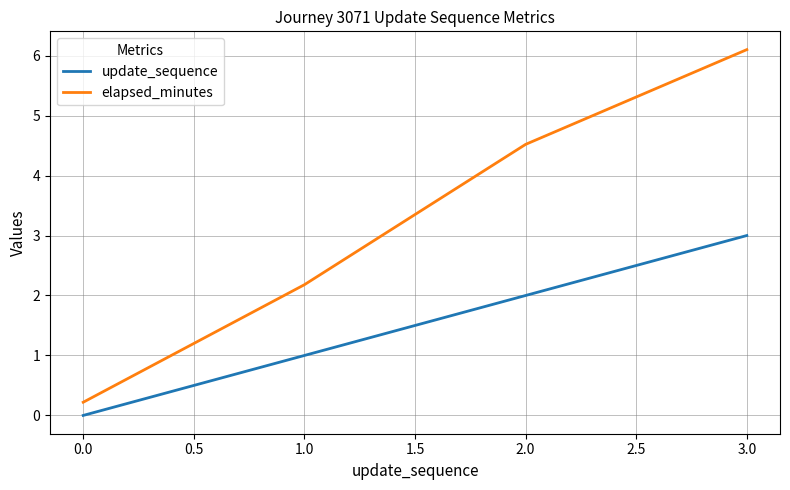

How many series are shown in this chart?

2